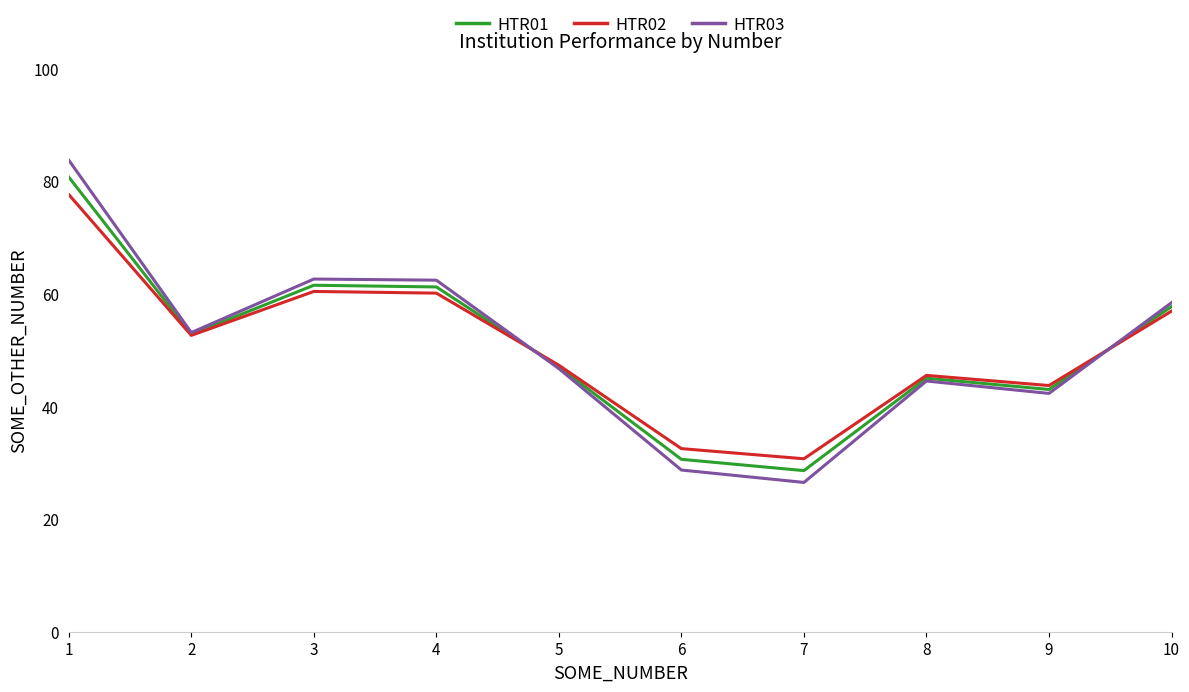

Does the chart display data point markers on the line(s)?

No